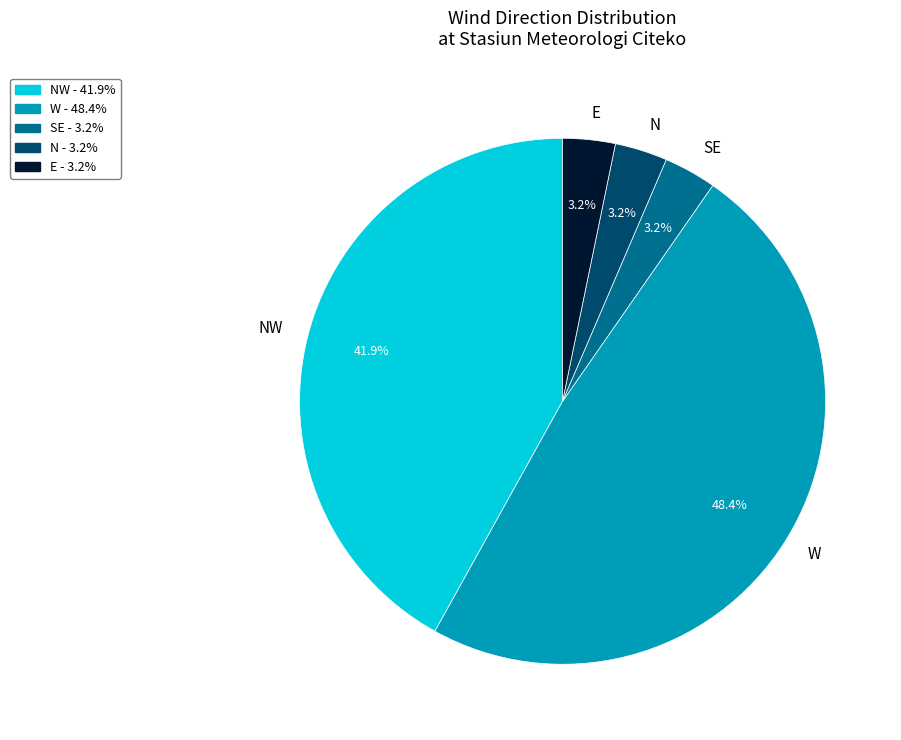

Between W and E, which is larger?

W